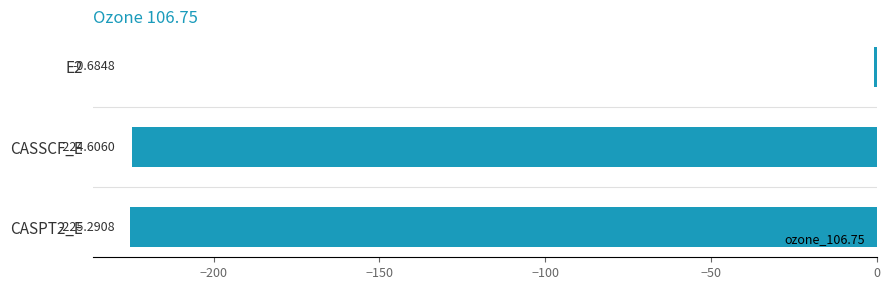

What is the average value?

-150.2